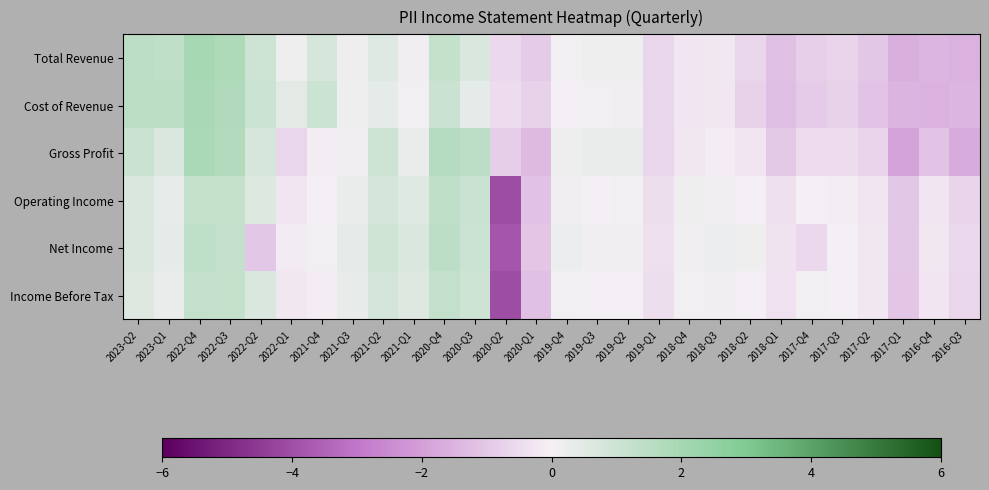

How many data points does each series have?

28